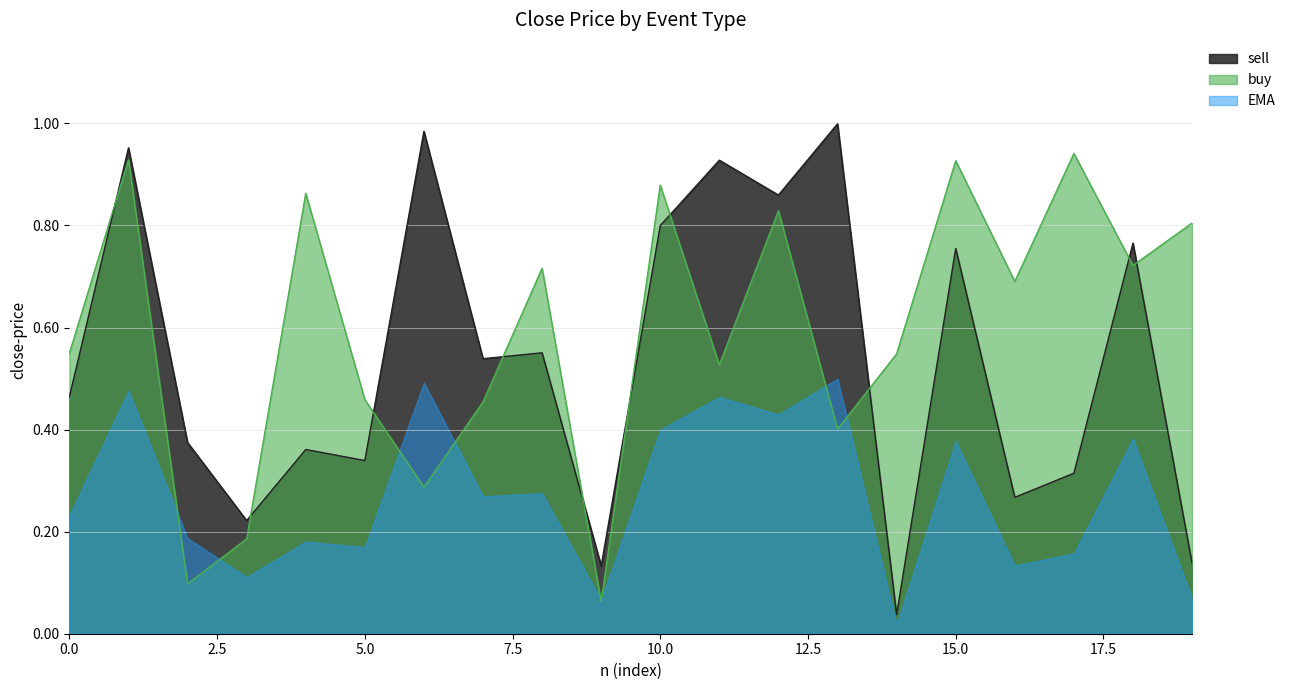

After their last crossing, which series has the higher values: buy or sell?

buy